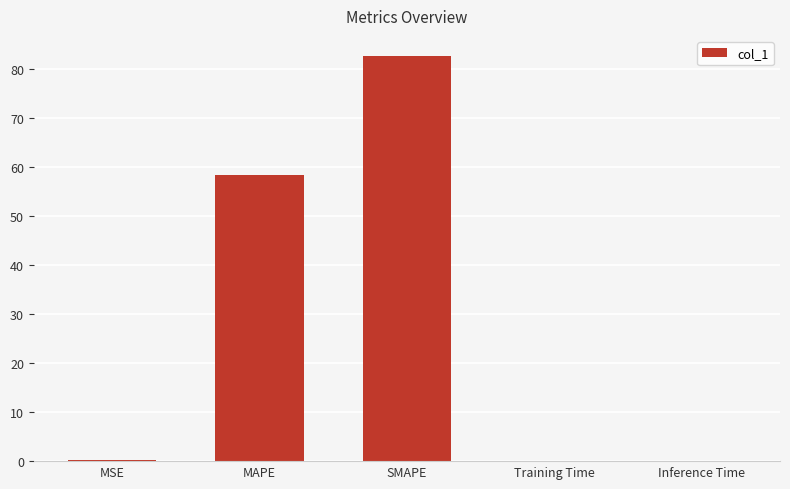

Is it true that the value at MAPE is 40.5?

False